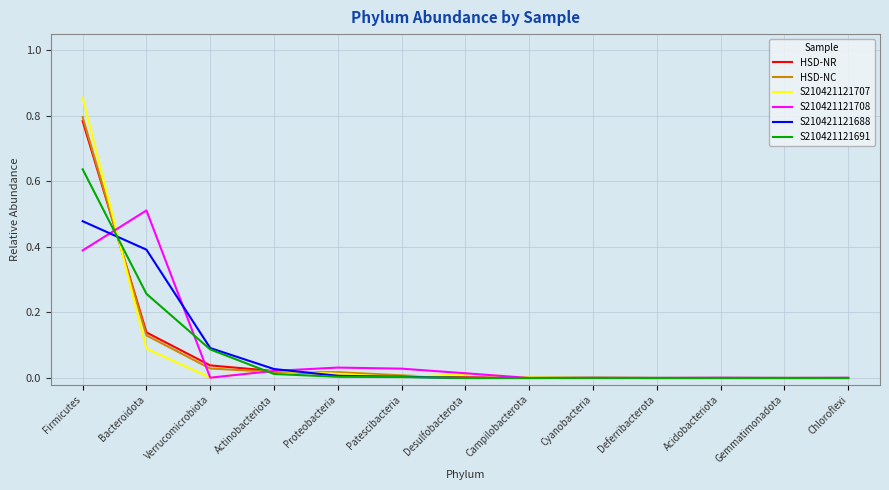

List the series in order of their peak value, lowest first.

S210421121688, S210421121708, S210421121691, HSD-NR, HSD-NC, S210421121707